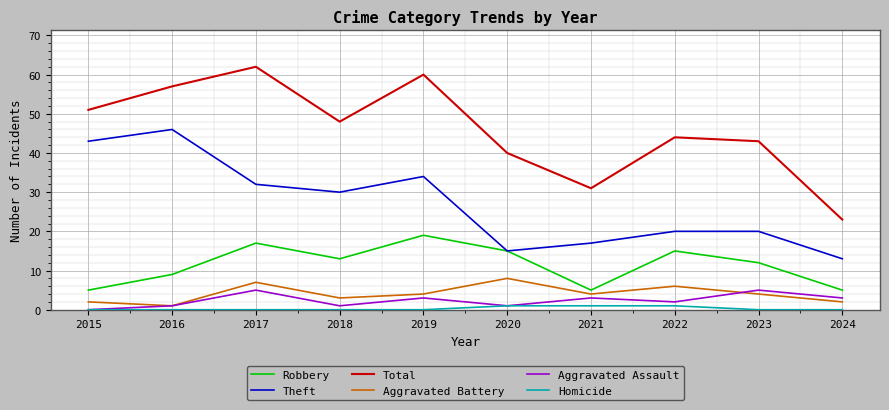

How many values in the Theft series are below 30?

5